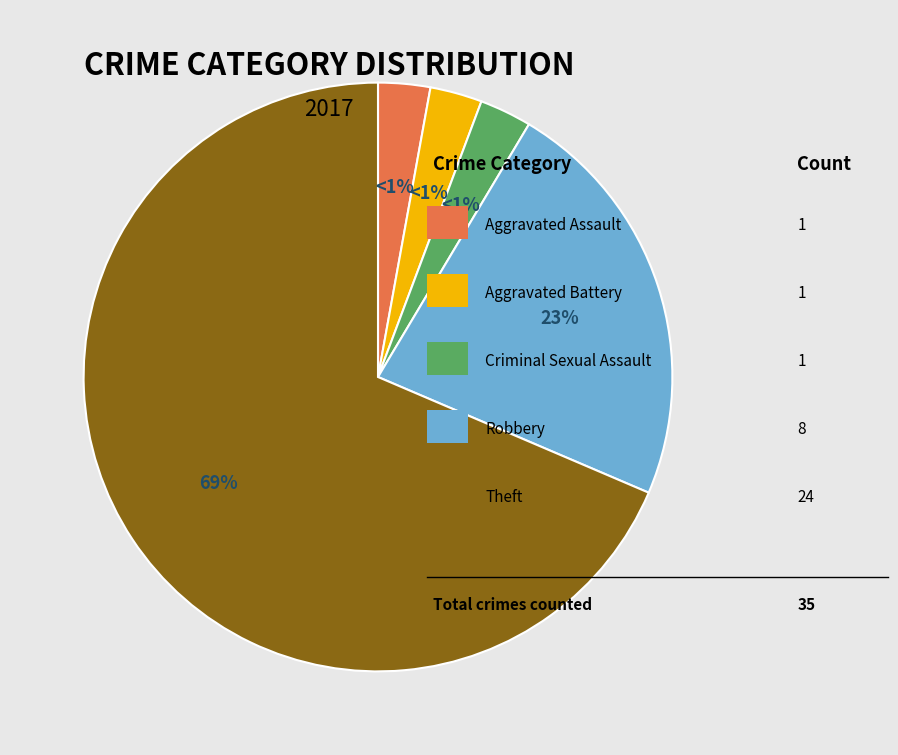

What is the change in value from Aggravated Battery to Robbery?

+7